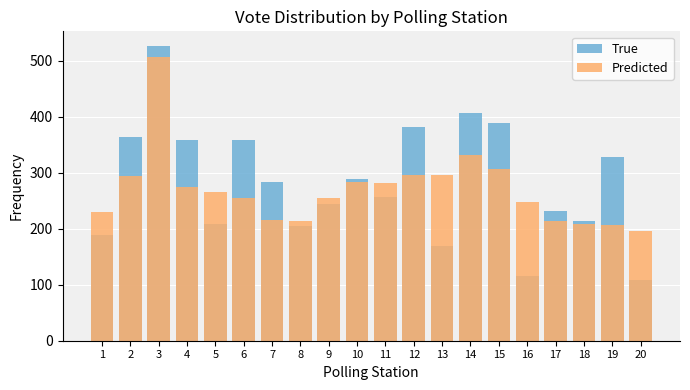

What is the difference between the maximum and minimum values in the Predicted series?

311